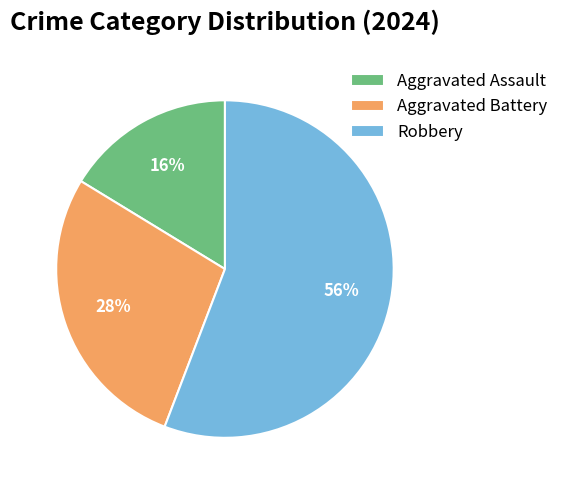

Which category has the biggest portion of the pie?

Robbery